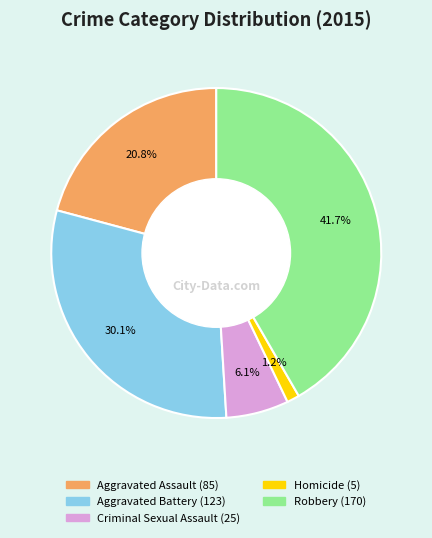

What percentage is NOT represented by Criminal Sexual Assault?

93.9%